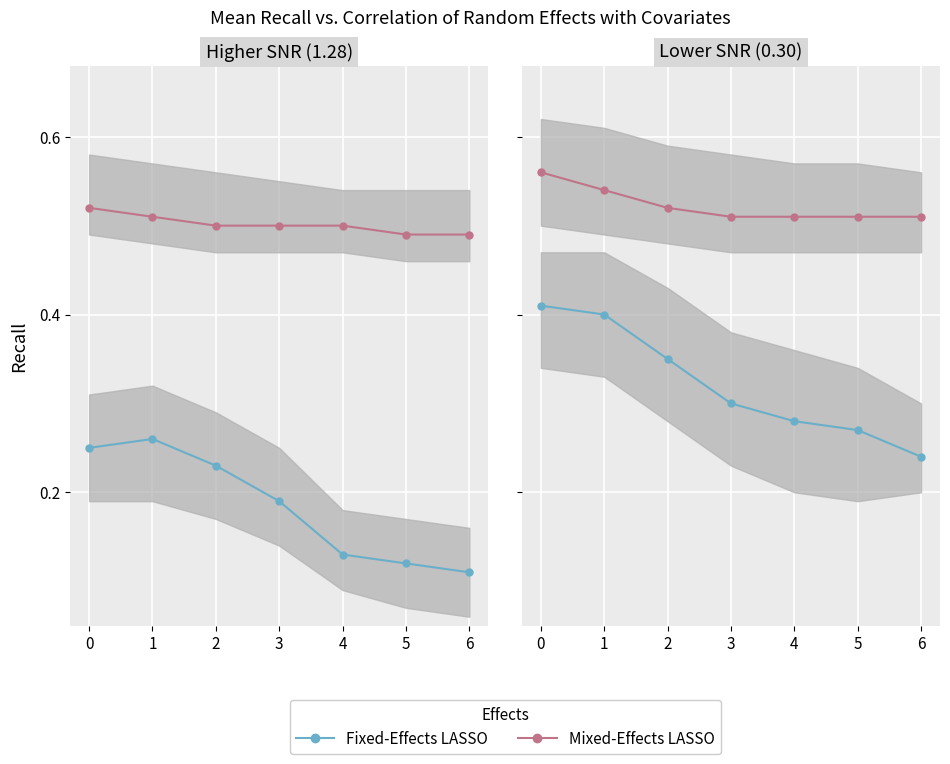

True or false: Mixed-Effects LASSO and Fixed-Effects LASSO intersect in this chart.

False